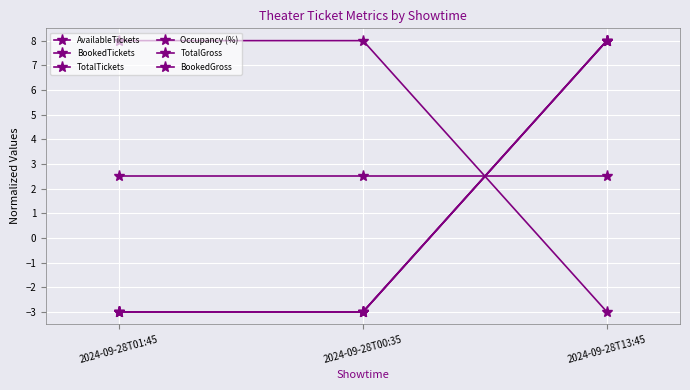

The Occupancy (%) series shows -2.0 at 2024-09-28T00:35. True or false?

False